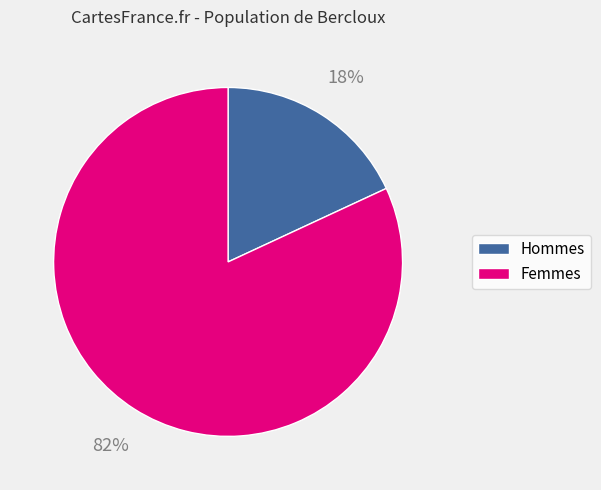

Is there any slice that represents more than half of the pie?

Yes